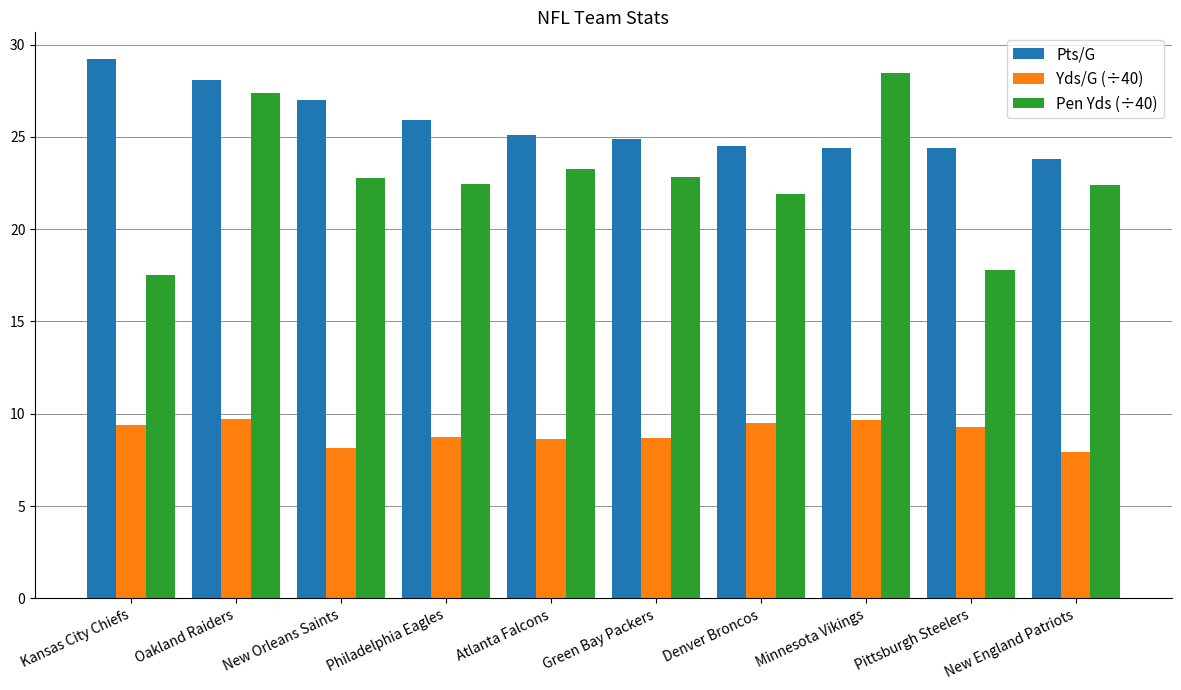

List the series in order of their overall mean, highest first.

Pts/G, Pen Yds (÷40), Yds/G (÷40)